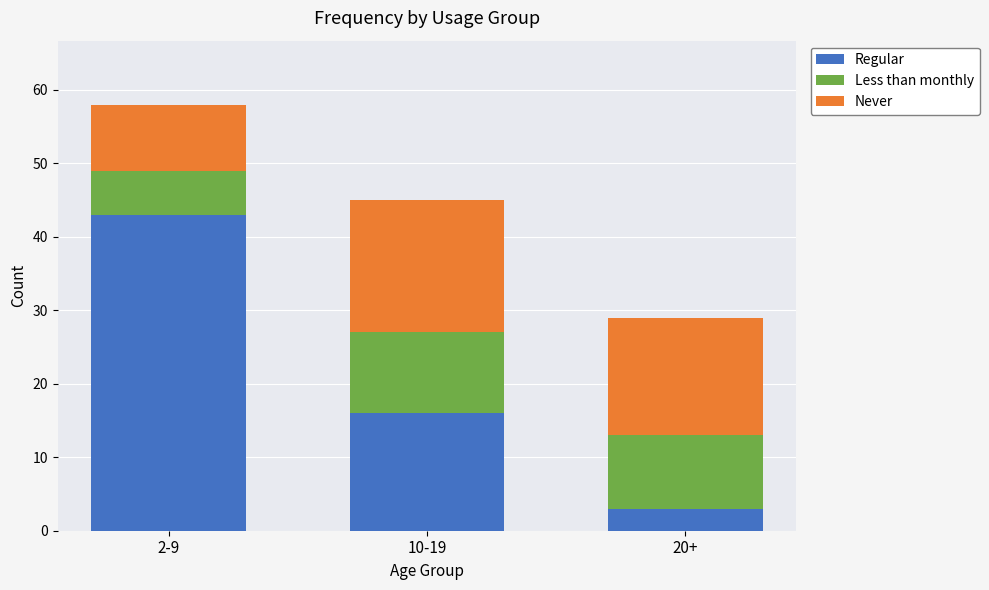

Where is Regular nearest to the value 23?

10-19